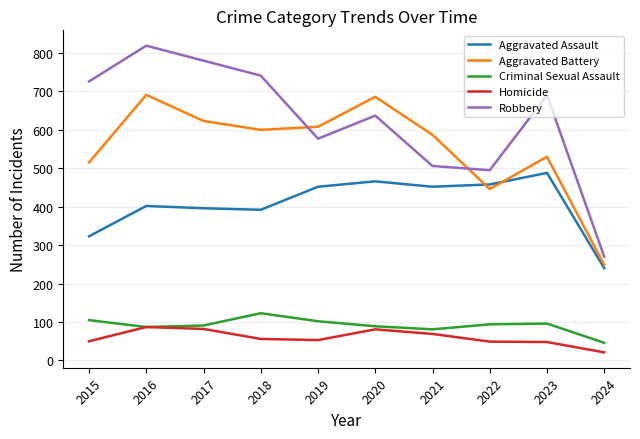

At which category is the sum across all series the highest?

2016